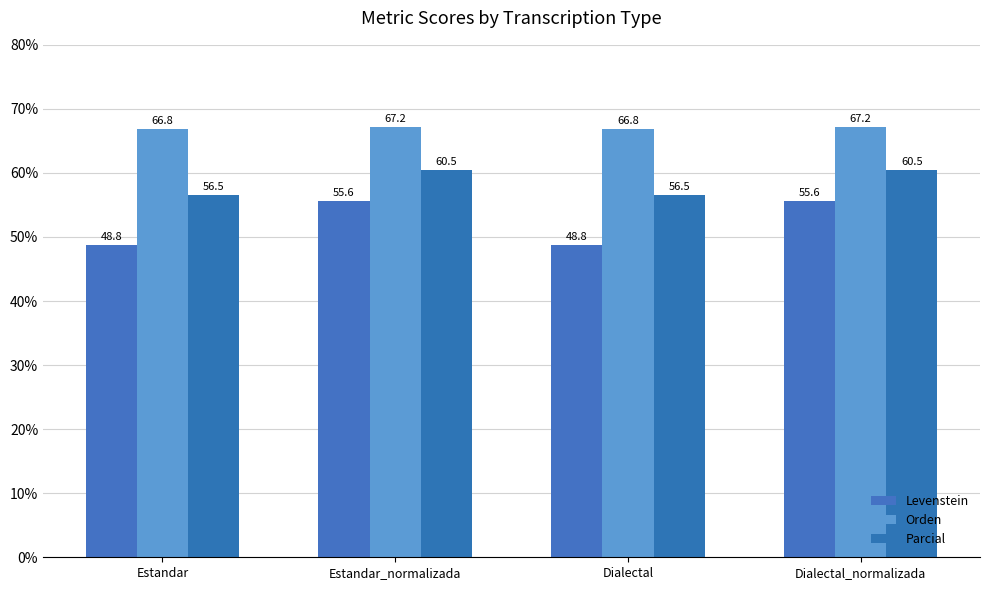

The Orden series shows 66.8 at Dialectal. True or false?

True